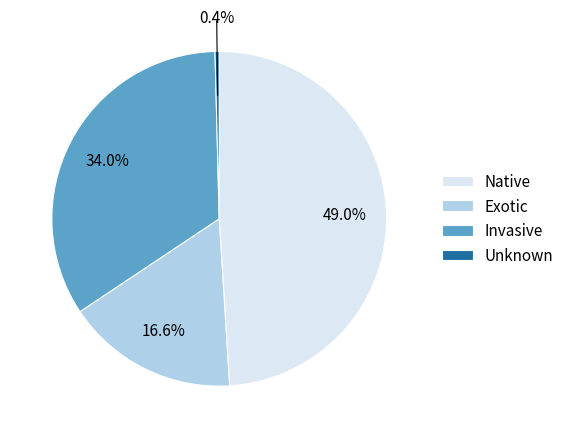

Do Native and Exotic together represent more than half of the pie?

Yes